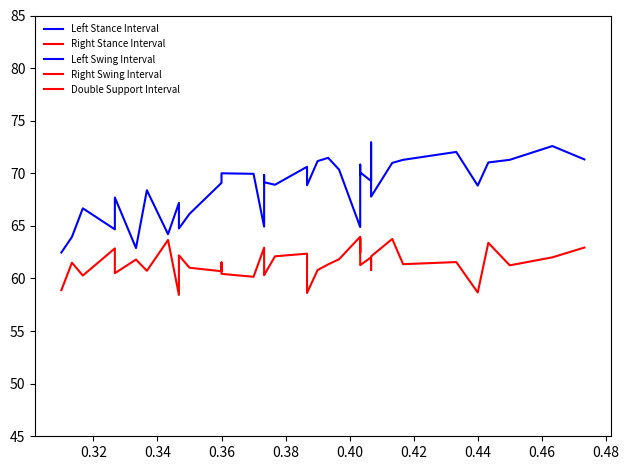

True or false: Left Swing Interval and Left Stance Interval intersect in this chart.

False